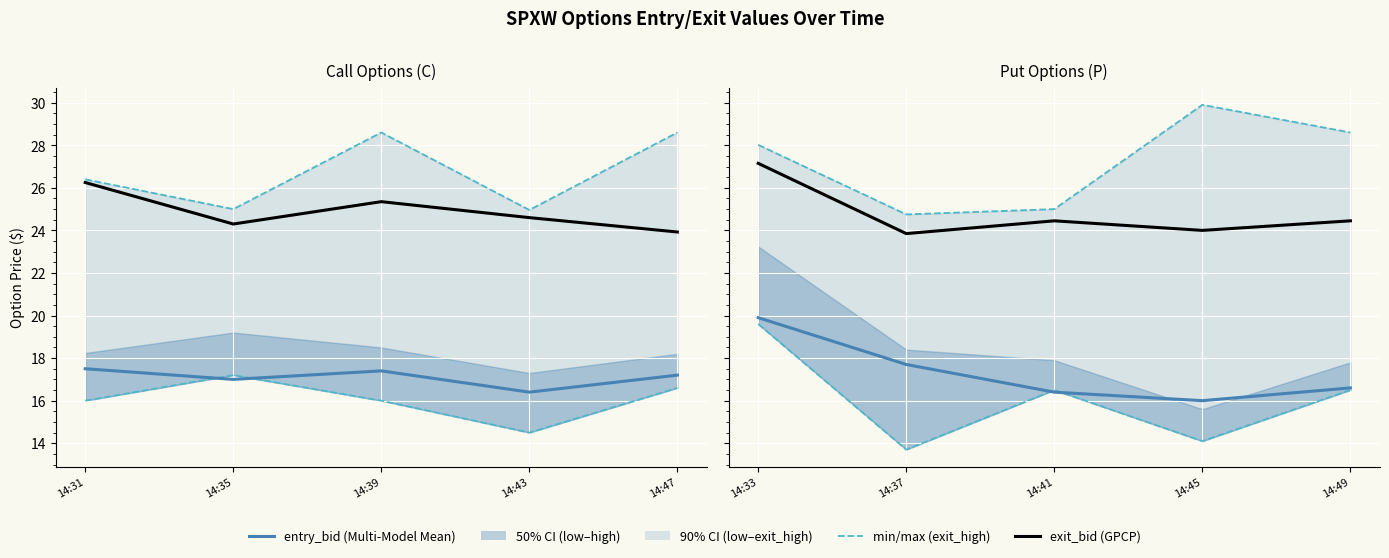

Which label corresponds to the smallest value in the chart?

14:45